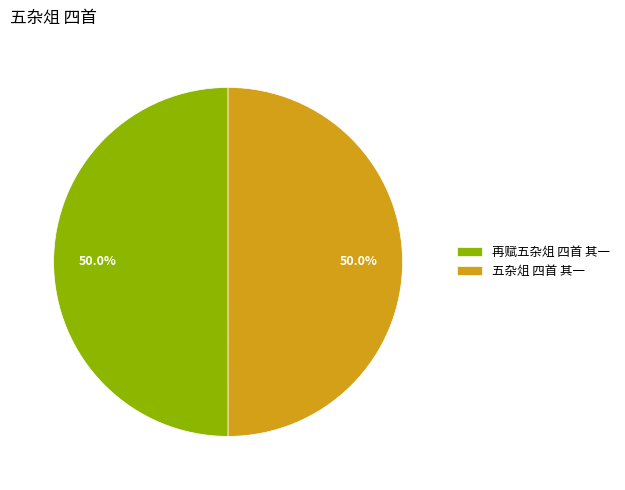

Approximately how many times larger is the value at 五杂俎 四首 其一 compared to 再赋五杂俎 四首 其一?

1.0